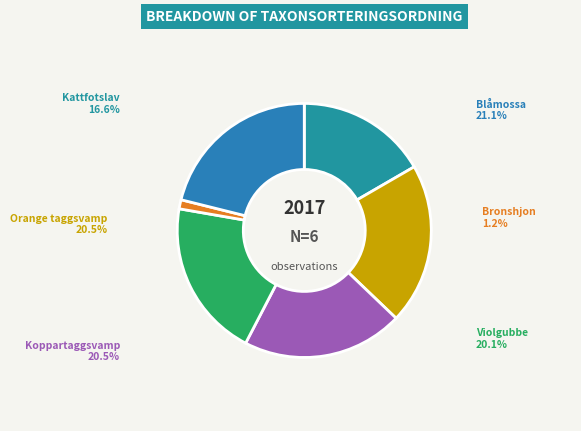

Do Bronshjon and Blåmossa together represent more than half of the pie?

No